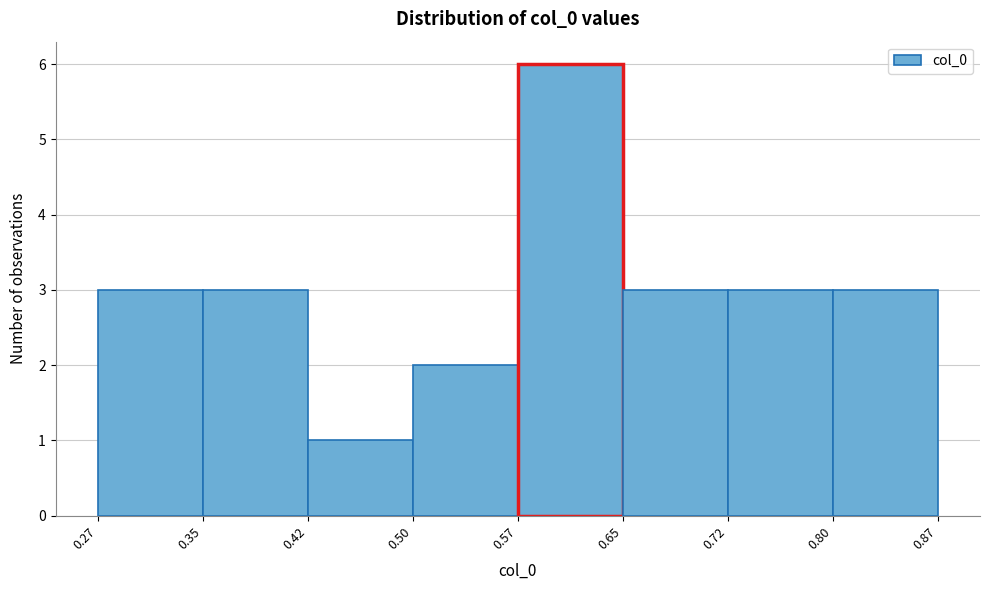

Which range on the x-axis has the tallest bar?

0.57 to 0.65